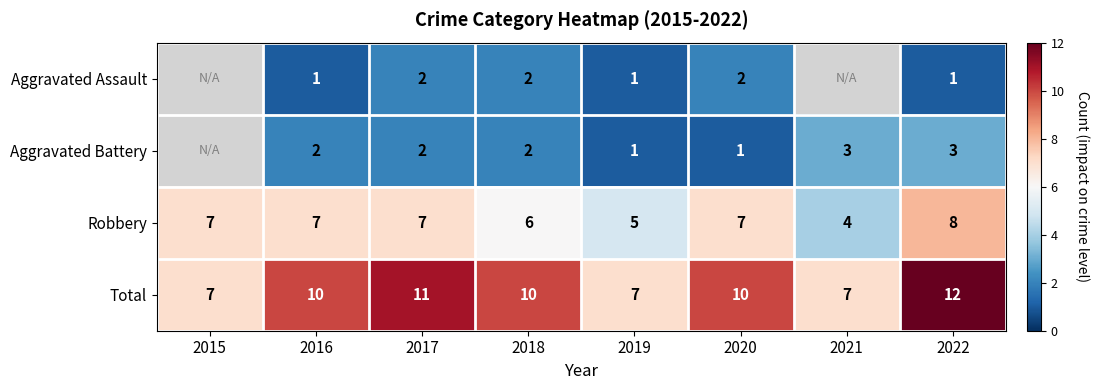

What is the spread (max minus min) of values at 2022?

11